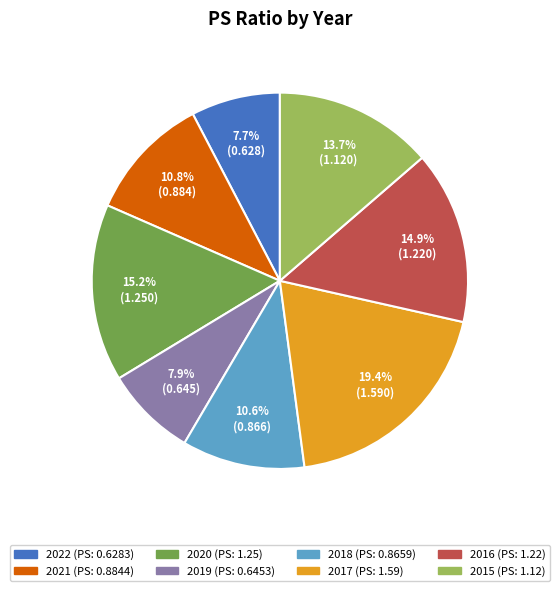

Which category has the biggest portion of the pie?

2017